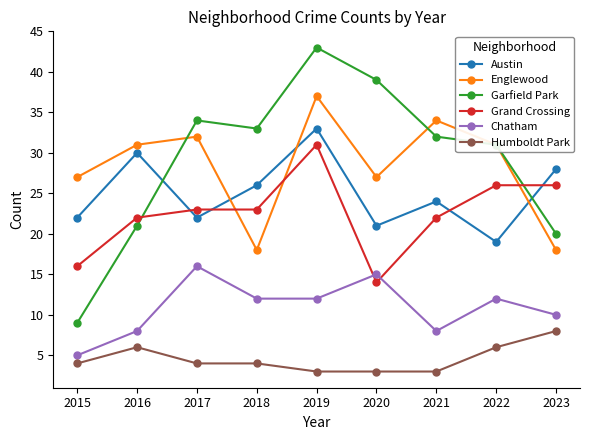

True or false: Chatham has more than 2 points higher than both neighbors.

True